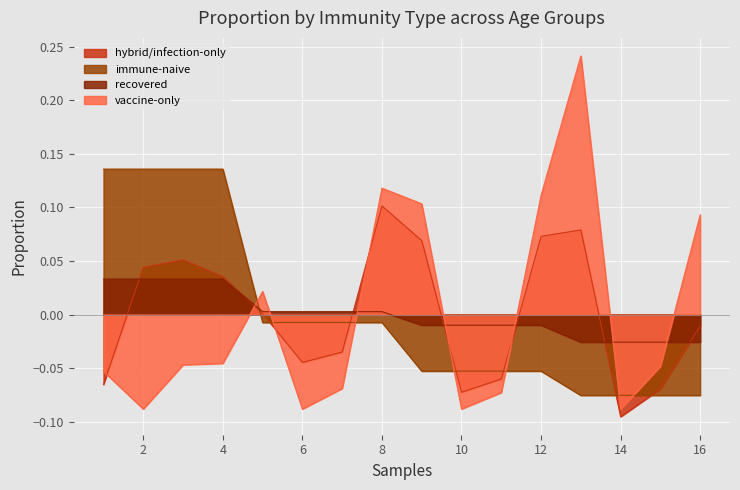

At which category is the sum across all series the highest?

13